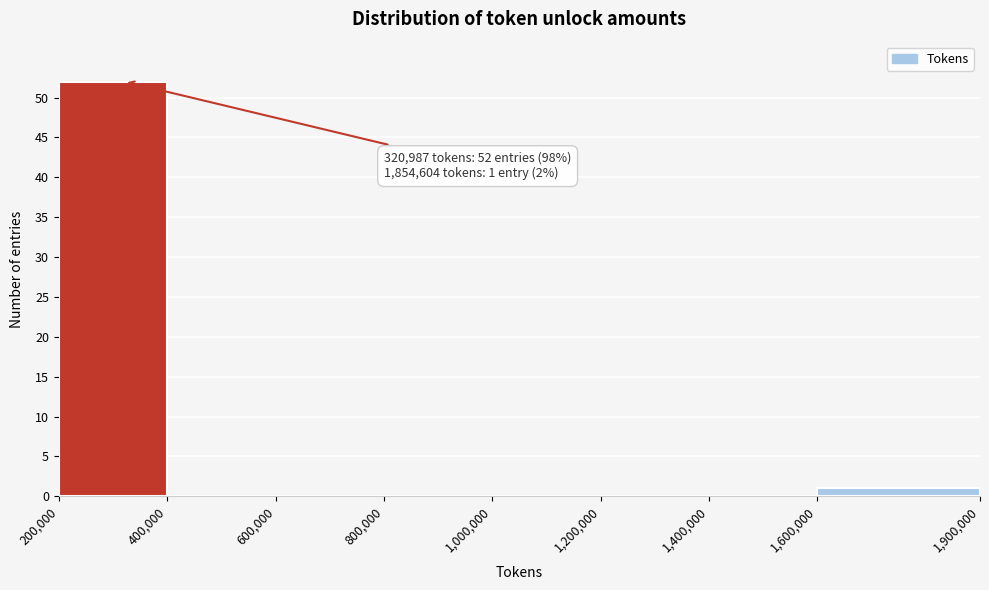

Which range on the x-axis has the tallest bar?

200,000 to 400,000